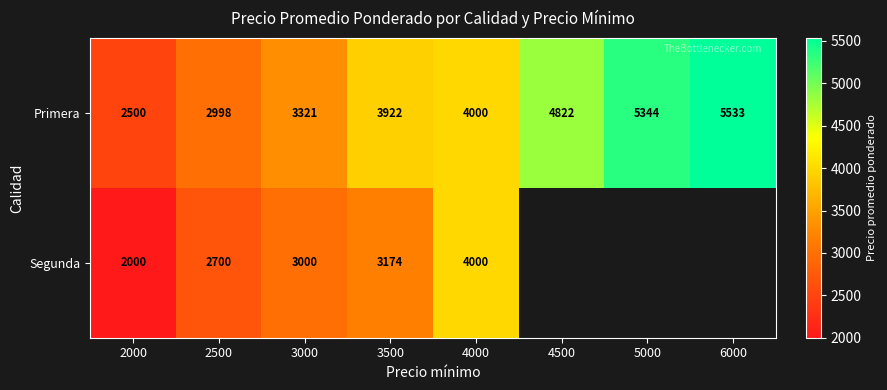

What is the sum of all Primera values?

32440